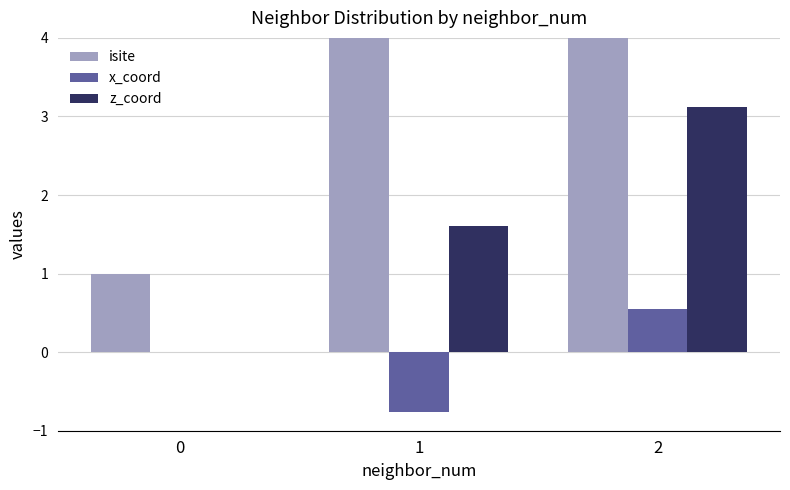

How many groups of bars are there?

3